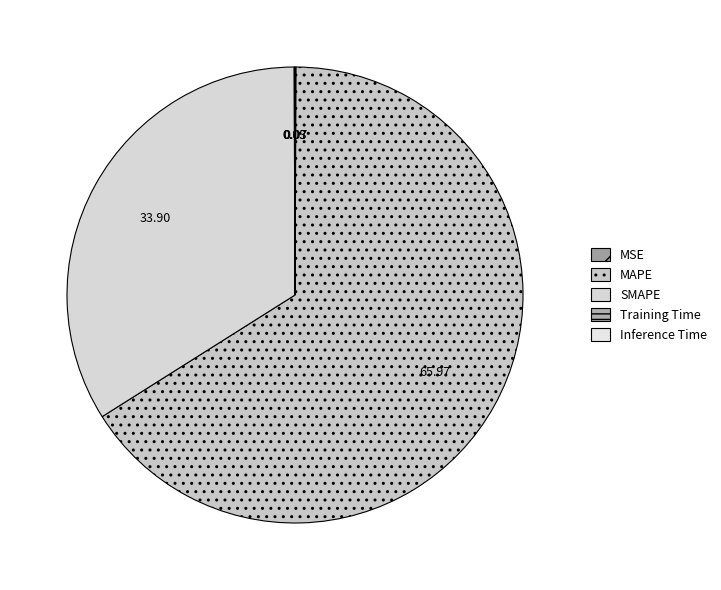

Does MAPE represent more than half of the total?

Yes